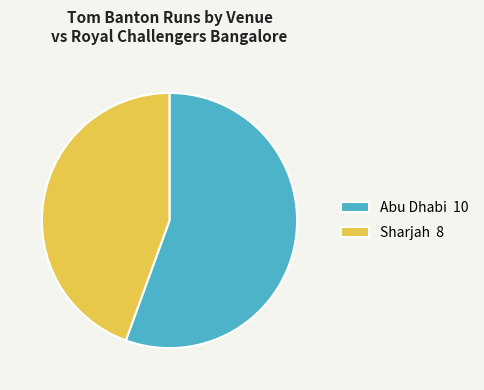

Combined, do Sharjah 8 and Abu Dhabi 10 account for over 50%?

Yes